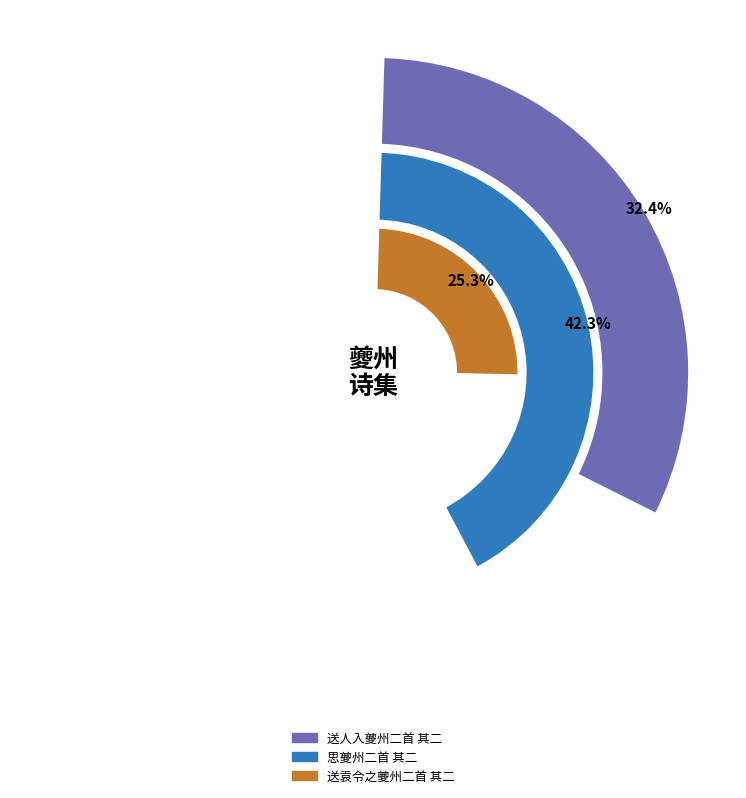

Which slice is the largest?

思夔州二首 其二